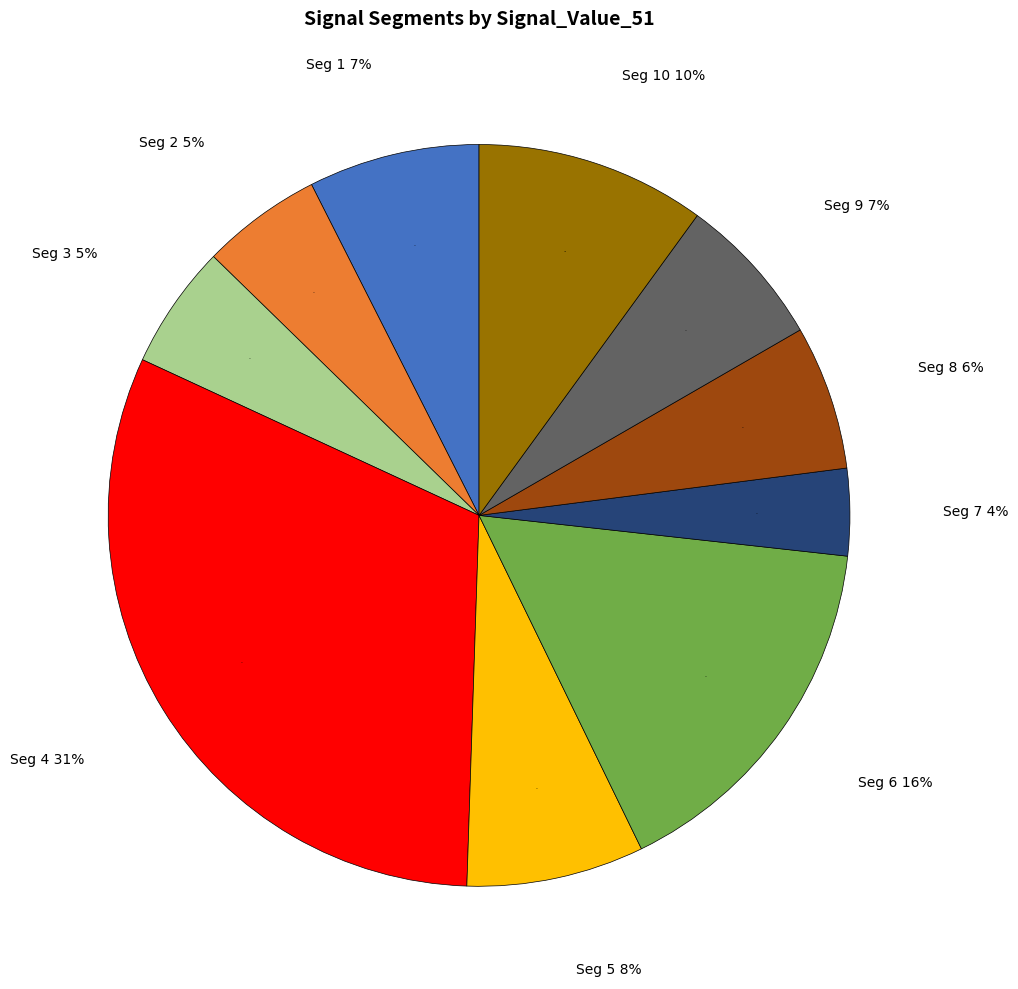

Between signal segment 3 and signal segment 8, which is larger?

signal segment 8